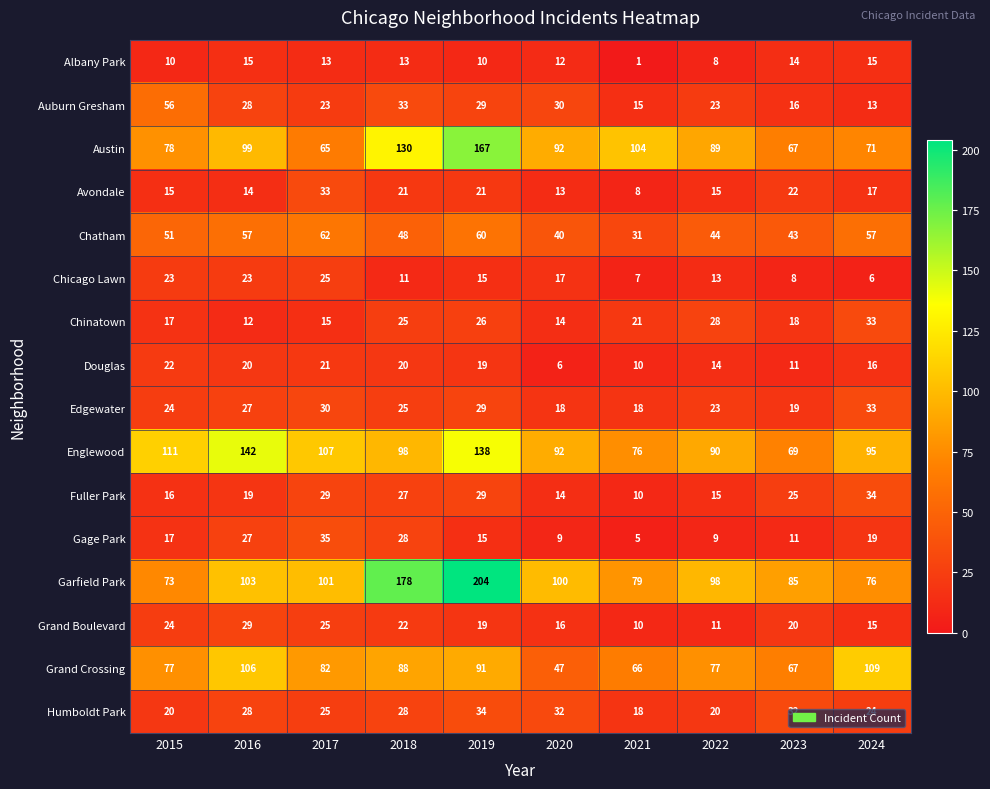

What is the average value of the Auburn Gresham series?

27